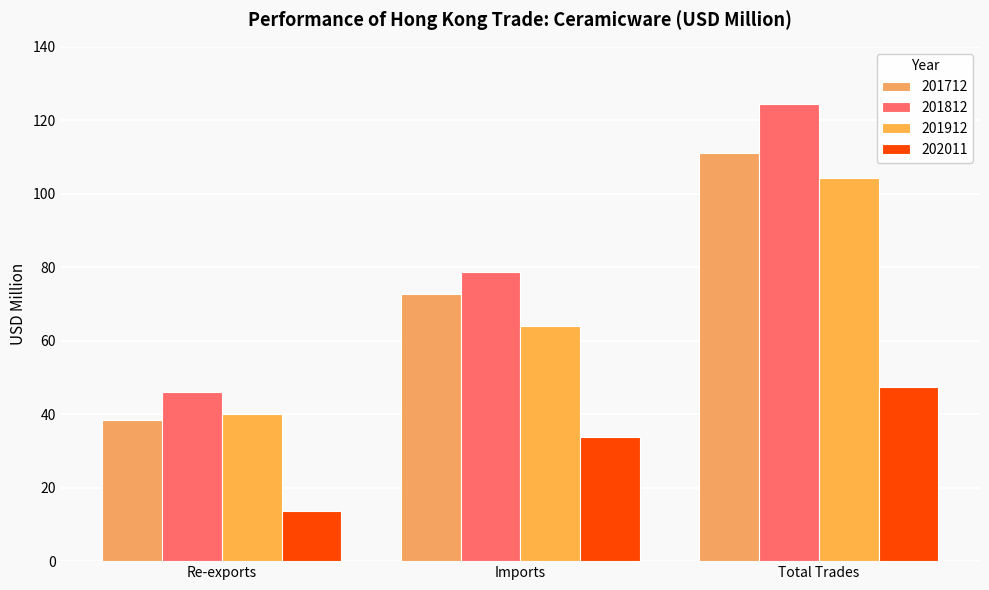

What is the maximum value for 202011?

47.5